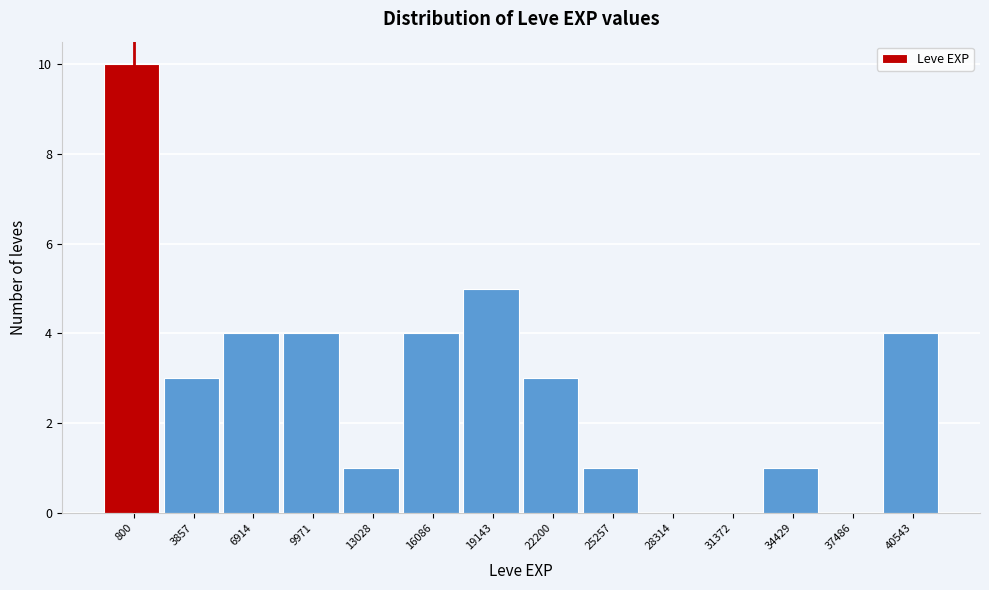

Reading right to left, list all the values displayed in this chart.

40543=4	37486=0	34429=1	31372=0	28314=0	25257=1	22200=3	19143=5	16086=4	13028=1	9971=4	6914=4	3857=3	800=10